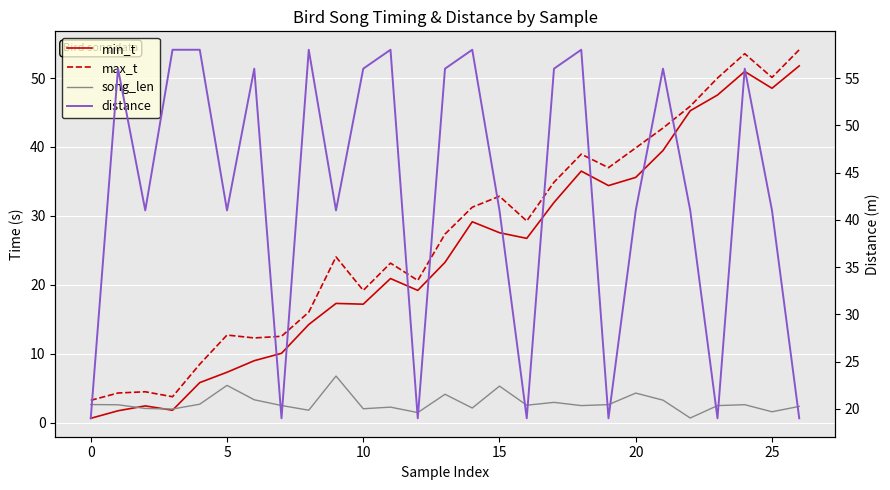

What is the highest value of the song_len series?

6.8